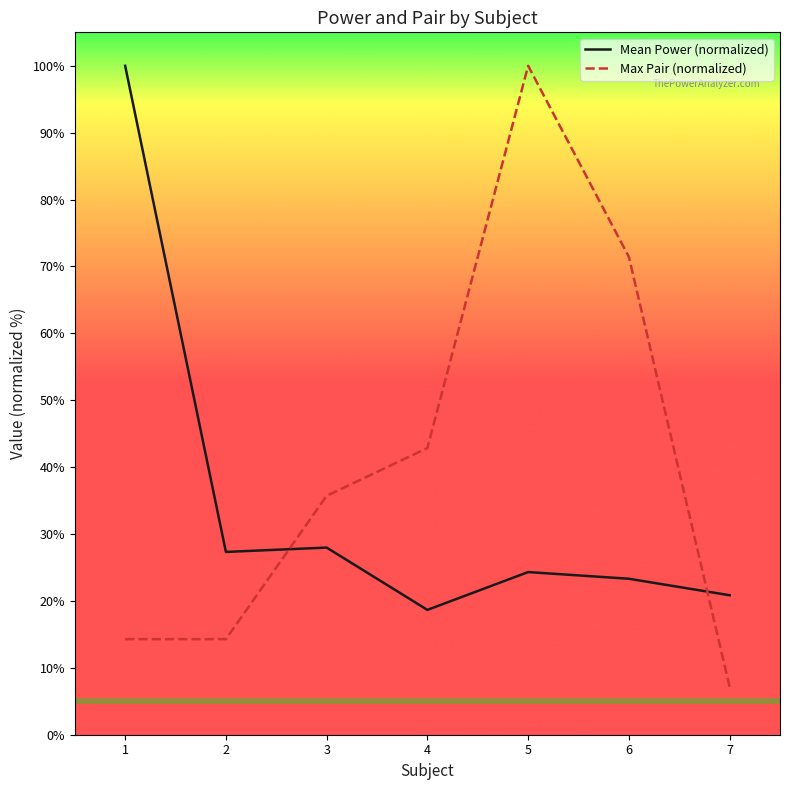

The Mean Power (normalized) series shows 8.4 at 5. True or false?

False